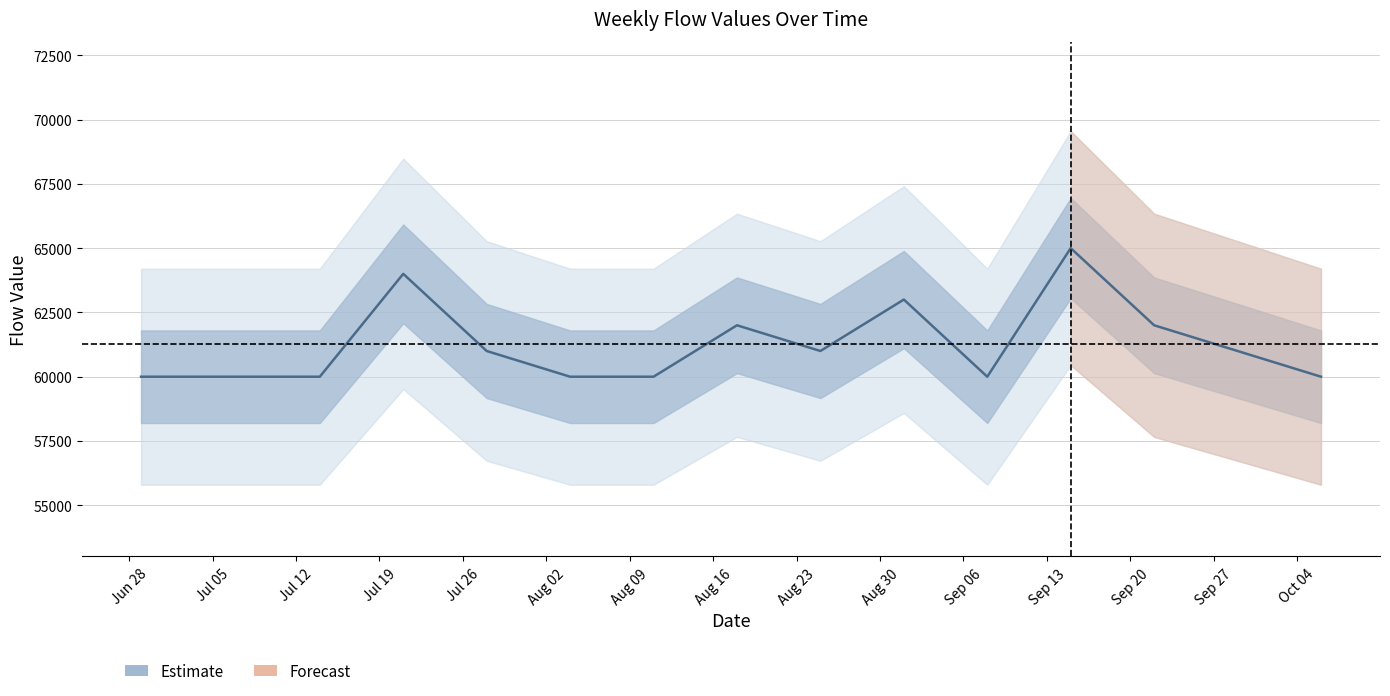

What is the difference between the maximum and minimum values?

5000